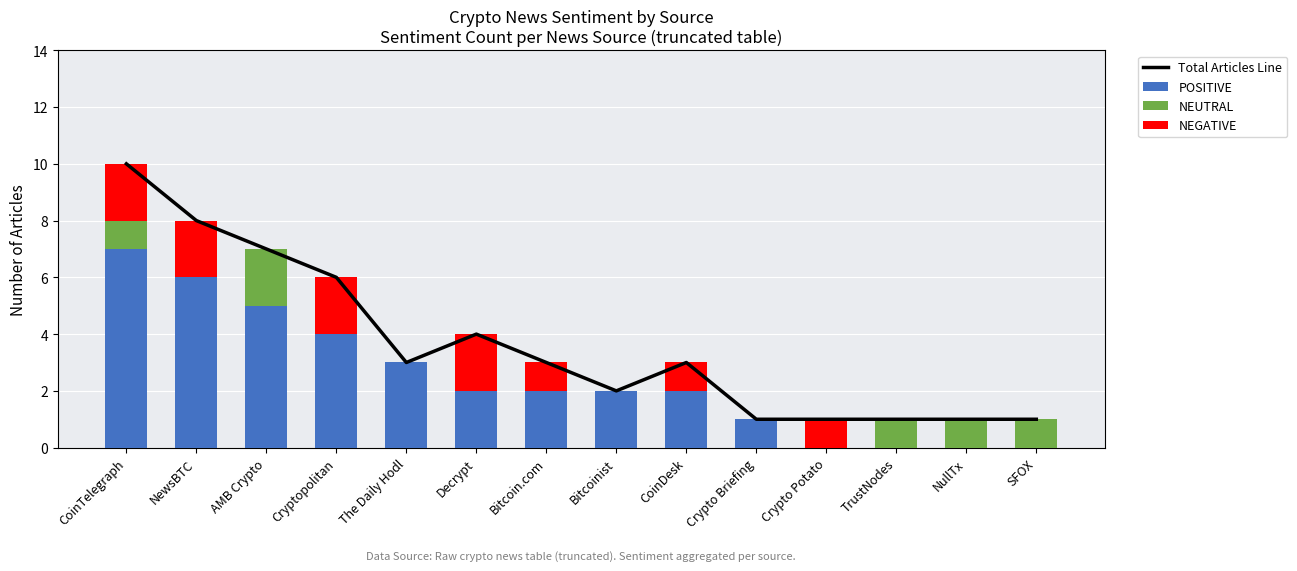

What is the difference between the maximum and minimum values in the Total Articles Line series?

9